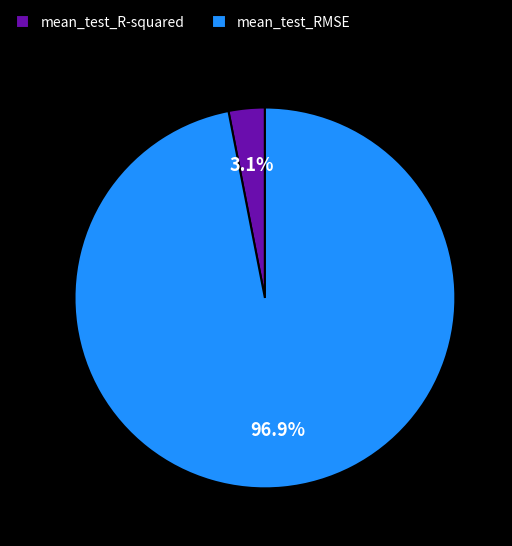

To the nearest percent, what percentage of the pie is mean_test_R-squared?

3%